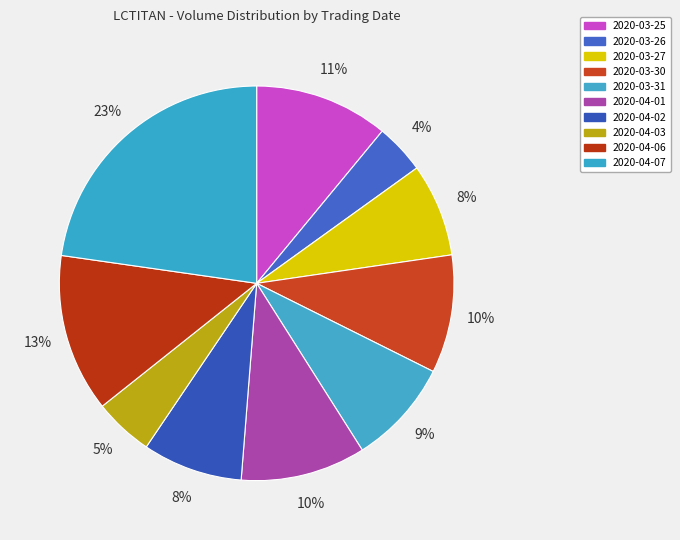

True or false: 2020-04-03 accounts for 5% of the total.

True